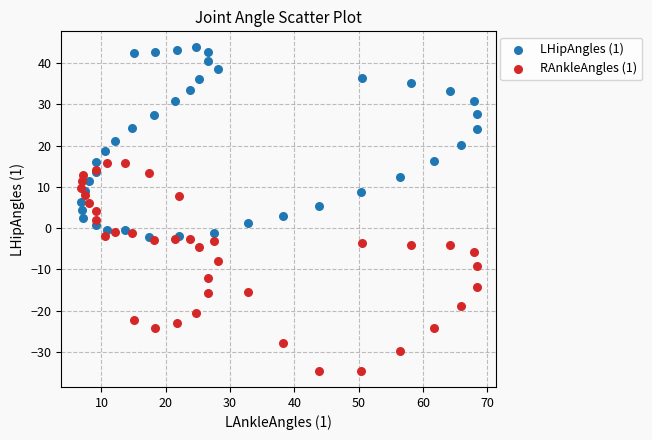

What is the X range (max minus min) for the scatter plot?

61.6